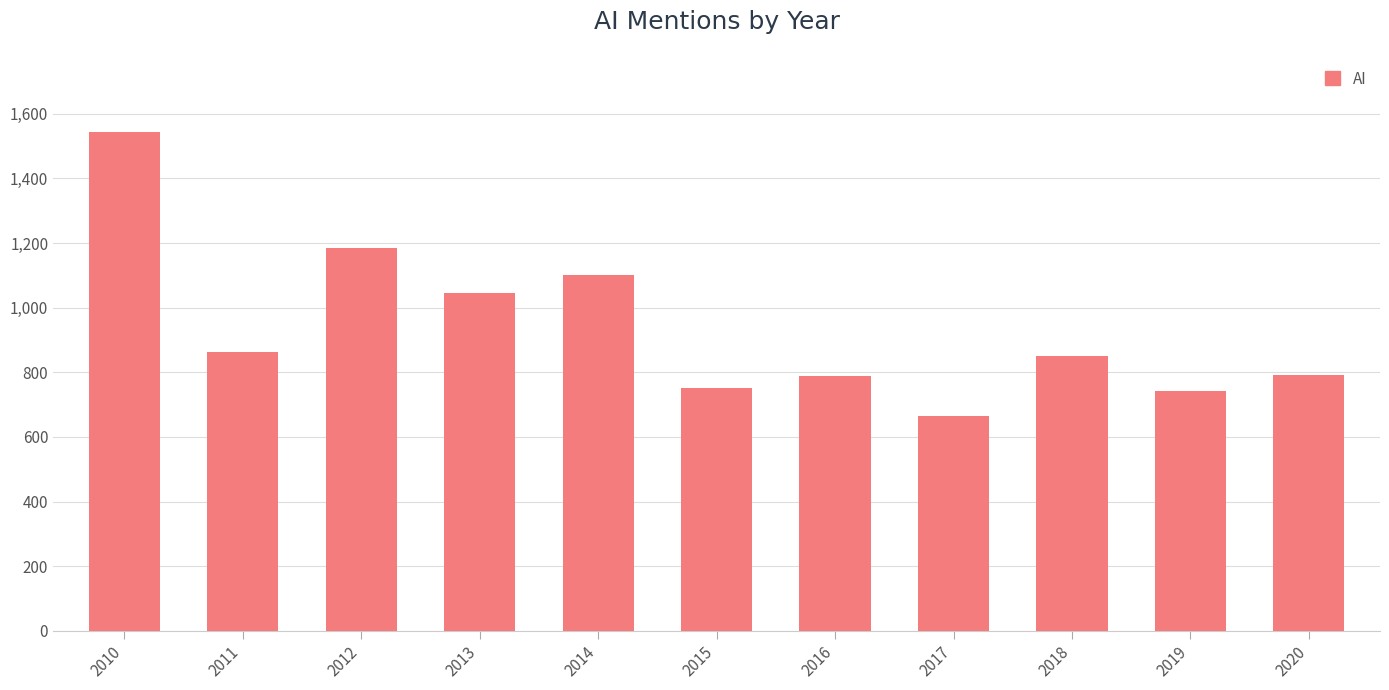

At which label does the data first exceed 852?

2010